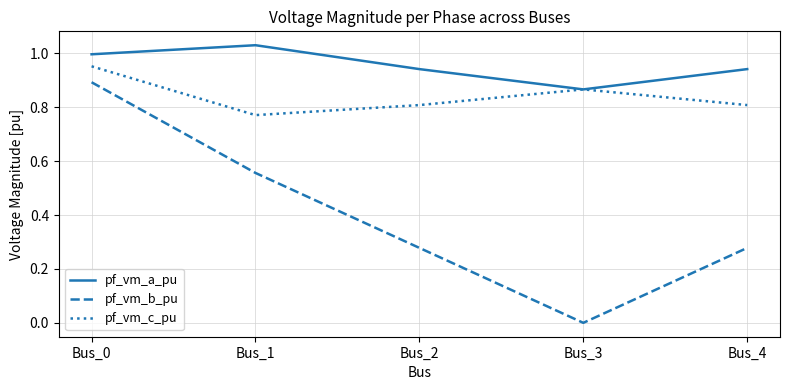

How many intersections are there between pf_vm_c_pu and pf_vm_a_pu?

2